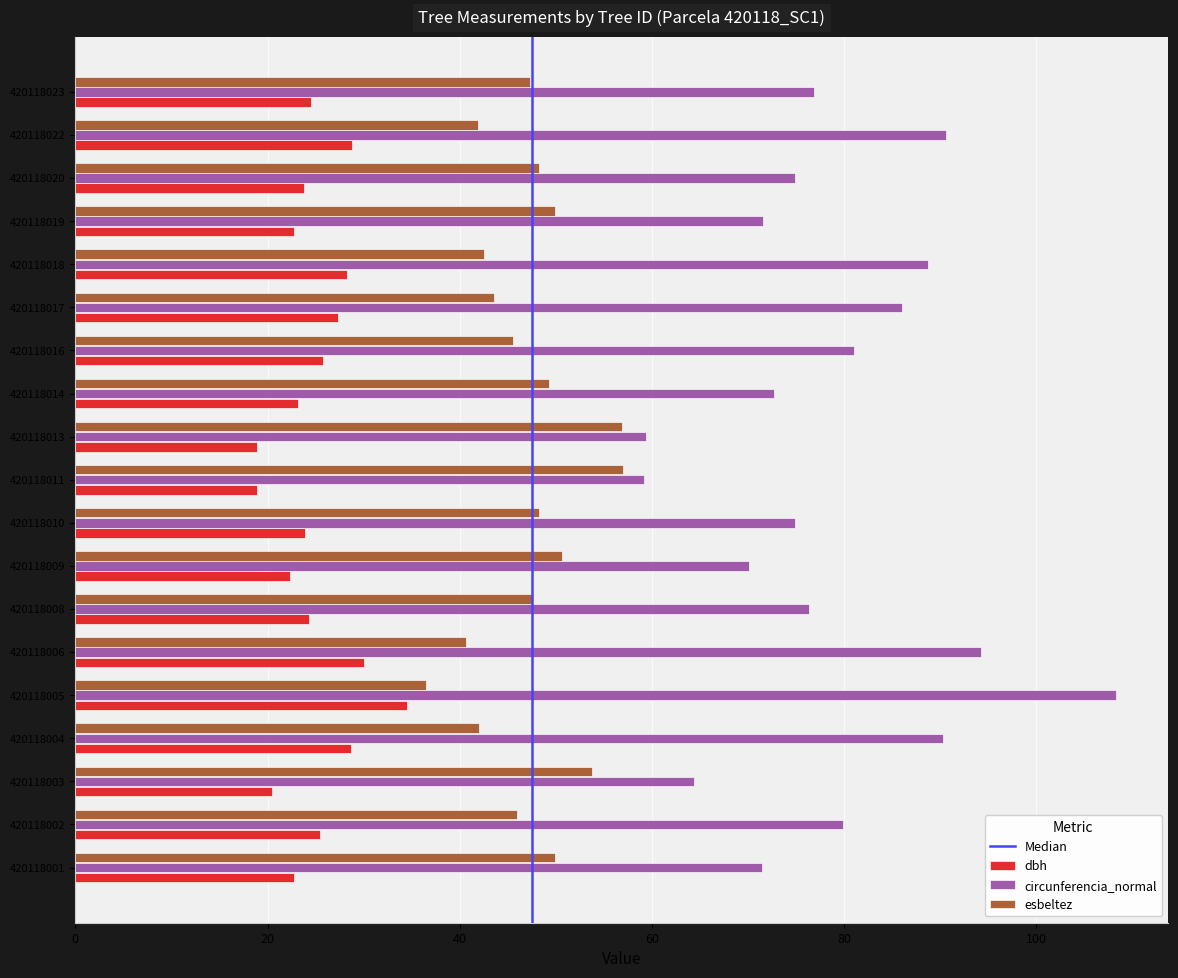

True or false: circunferencia_normal has a value of 71.5 at 420118001.

True